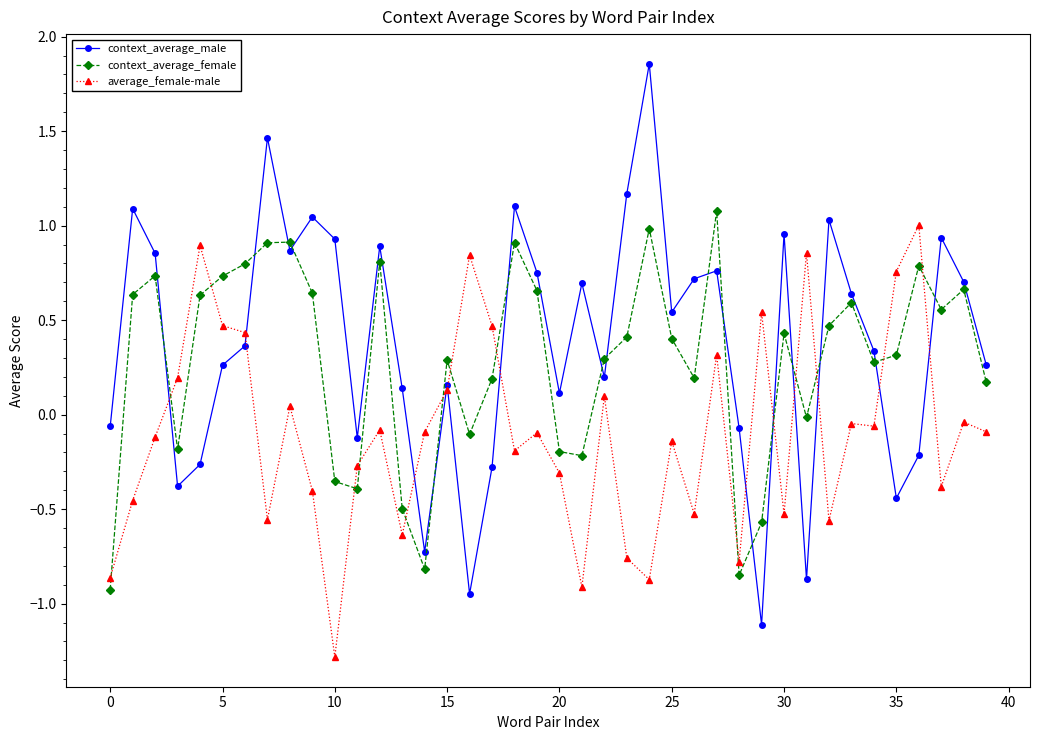

True or false: average_female-male and context_average_female intersect in this chart.

True